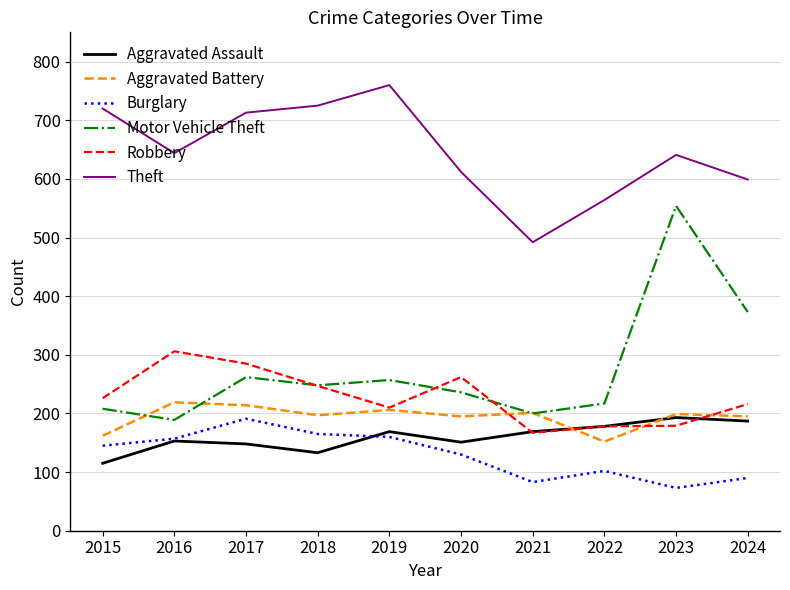

Does the chart display data point markers on the line(s)?

No